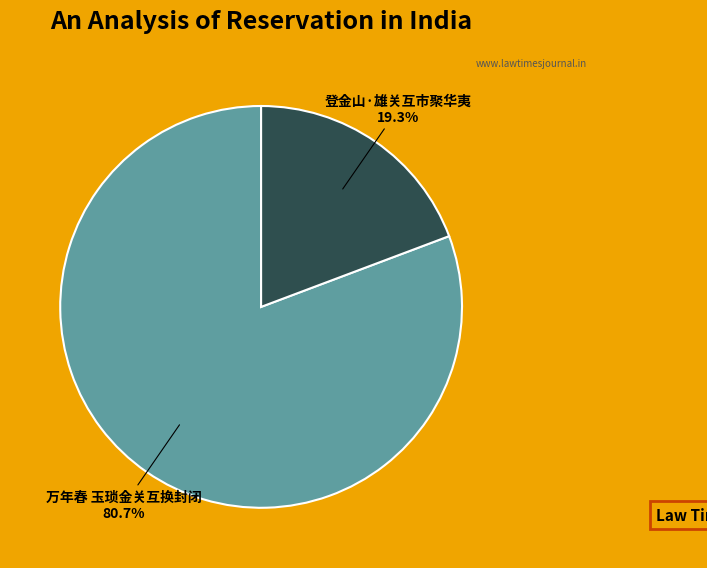

What is the largest slice in the pie chart?

万年春 玉琐金关互换封闭